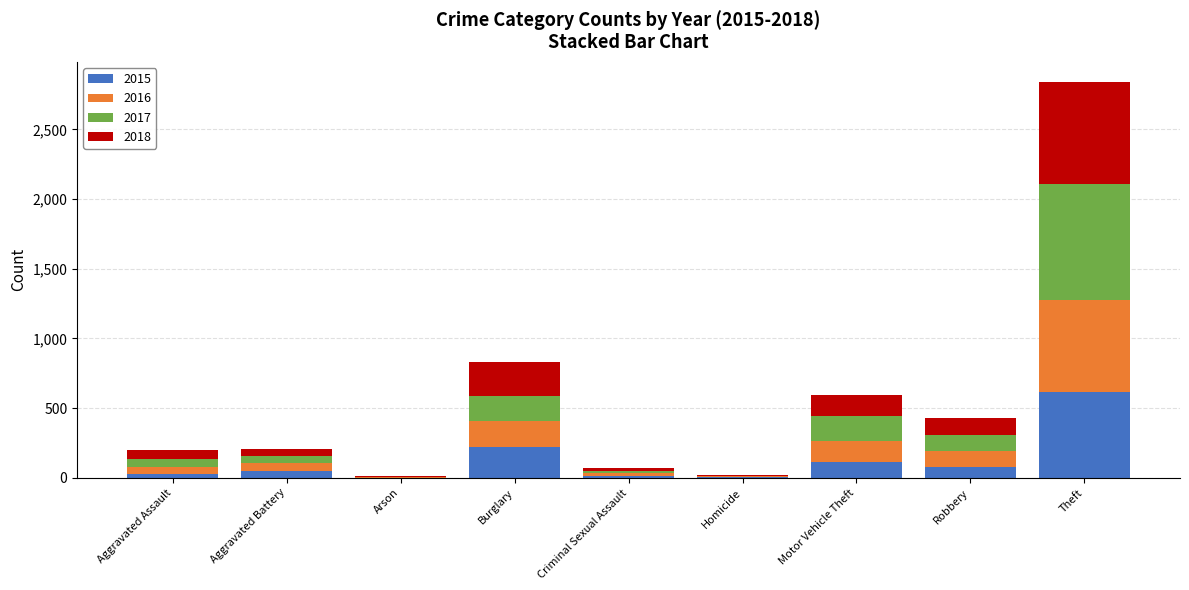

How many distinct data groups are displayed?

4